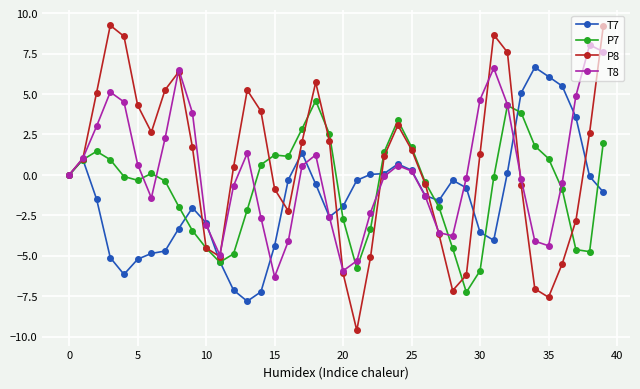

What is the value of the P8 point at the 9th from the left?

6.4